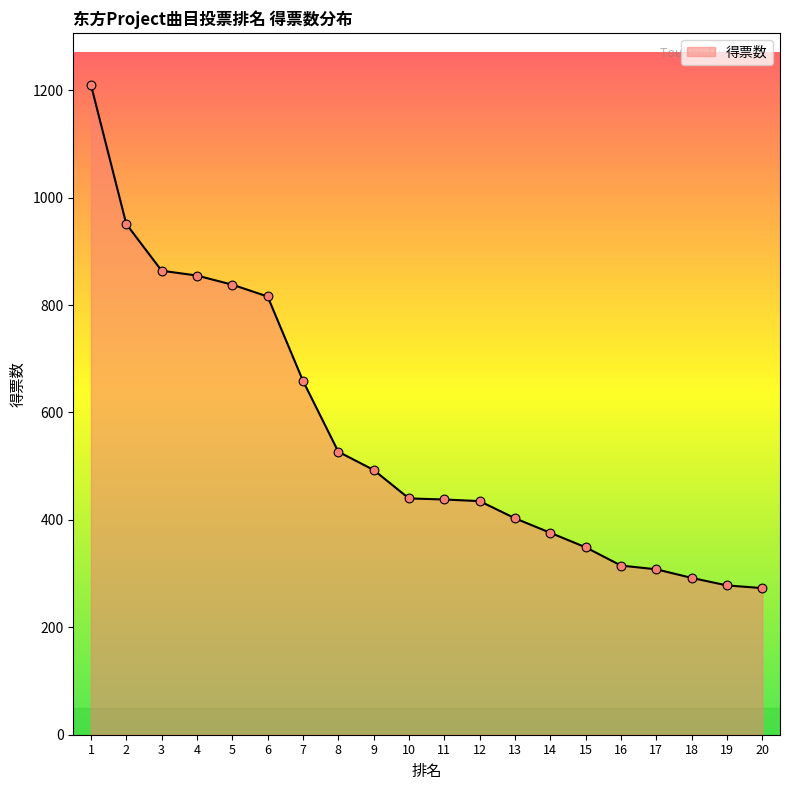

Which has a higher value, 12 or 5?

5